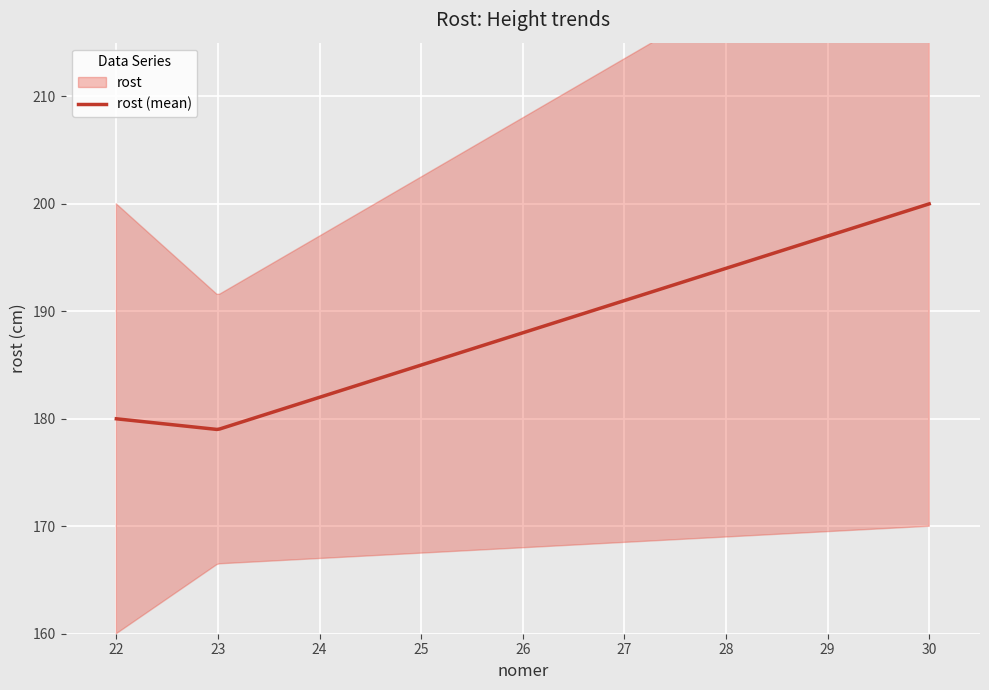

The chart shows a value of 180 at 22. True or false?

True